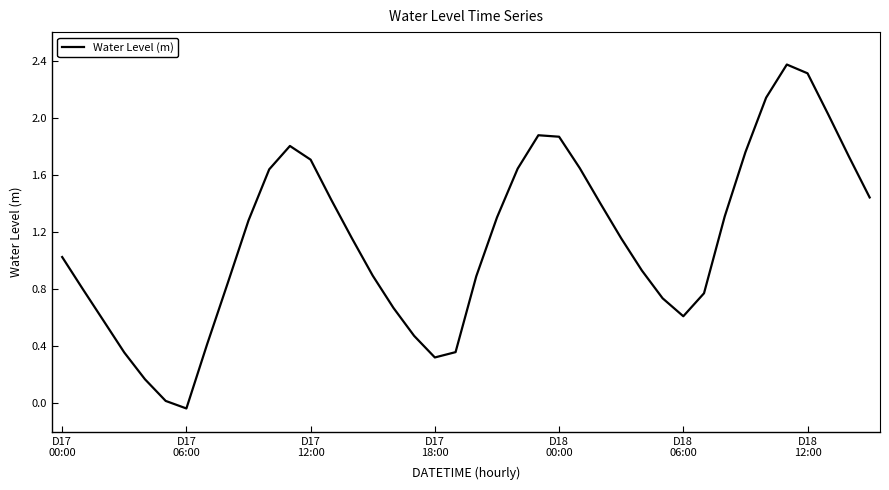

What is the difference between the maximum and minimum values?

2.4